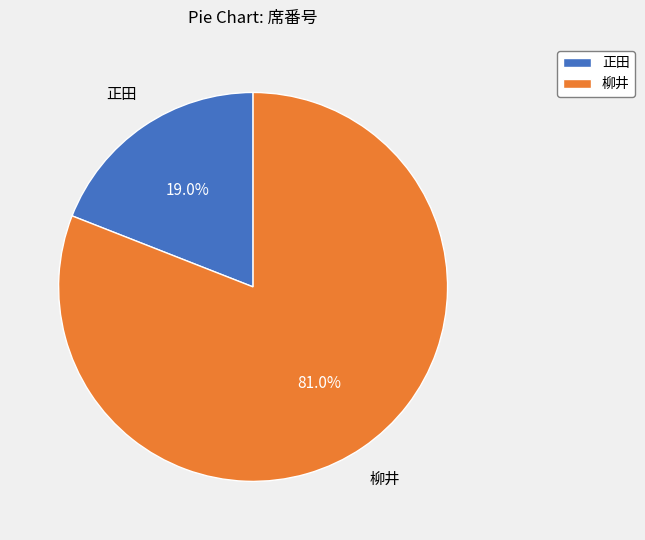

Between 柳井 and 正田, which is larger?

柳井